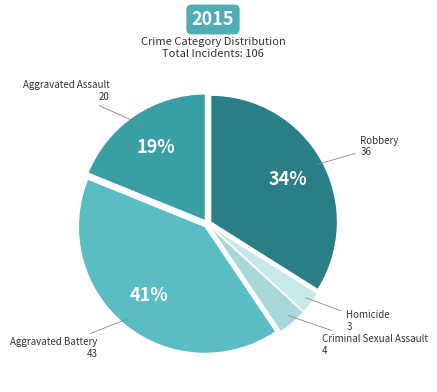

Count the number of slices in the pie.

5